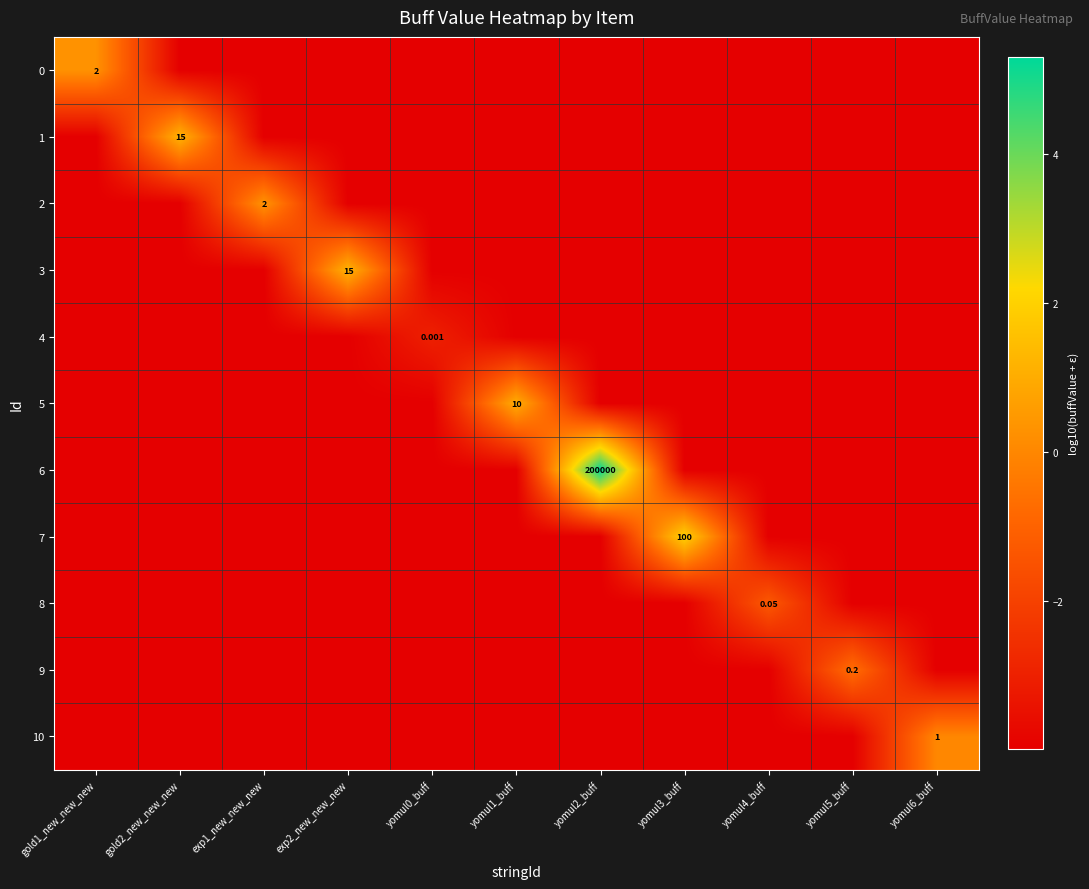

At which label does 5 reach its peak?

yomul1_buff